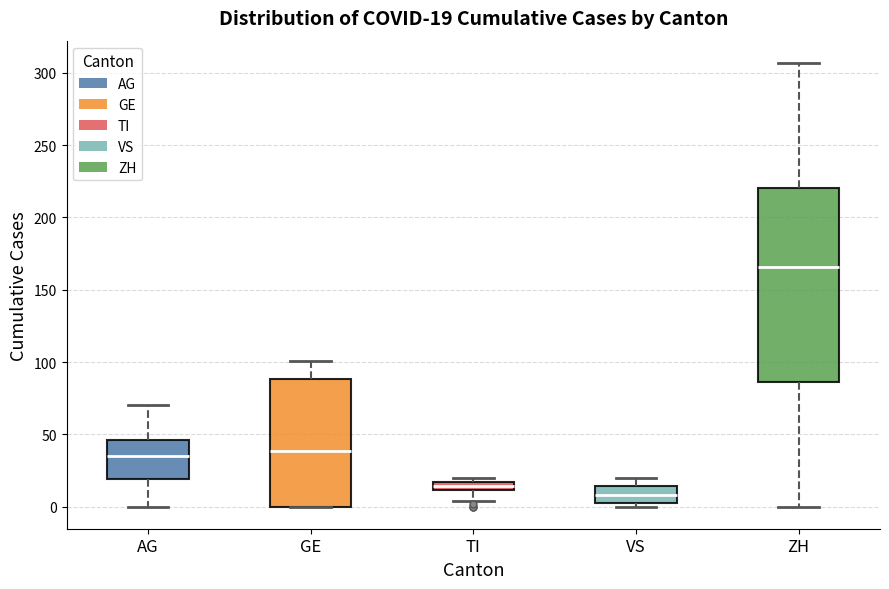

Comparing the boxes themselves (not the whiskers), which one is the tallest?

ZH